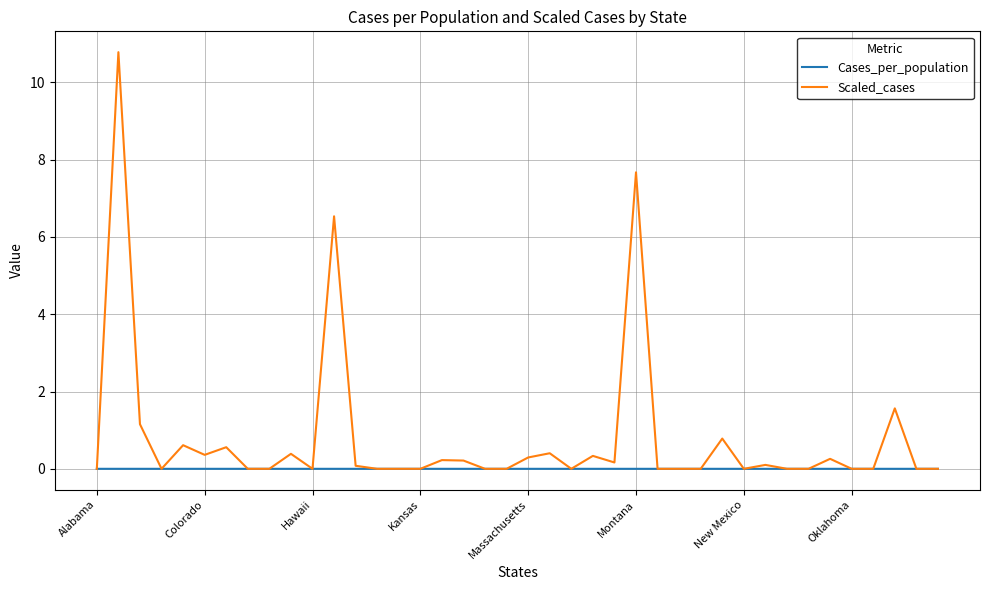

List the series in order of their overall mean, highest first.

Scaled_cases, Cases_per_population